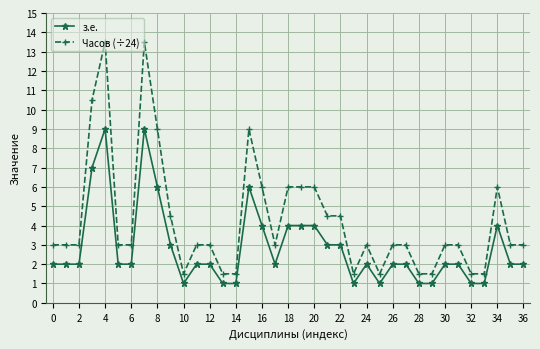

True or false: з.е. has more than 0 points higher than both neighbors.

True